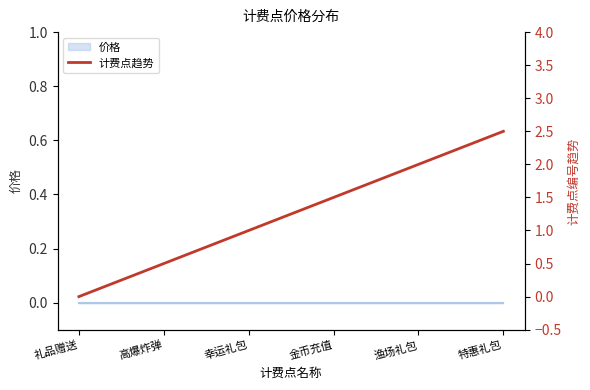

Does the chart have visible grid lines?

No